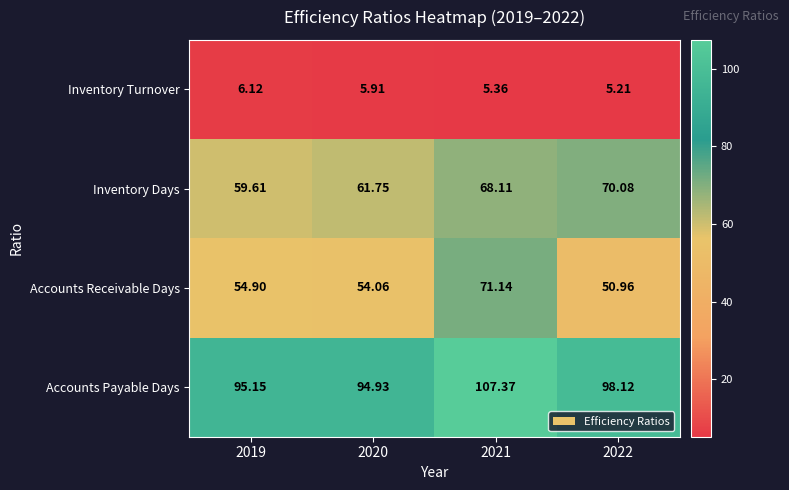

Which series has the largest range (max minus min)?

Accounts Receivable Days